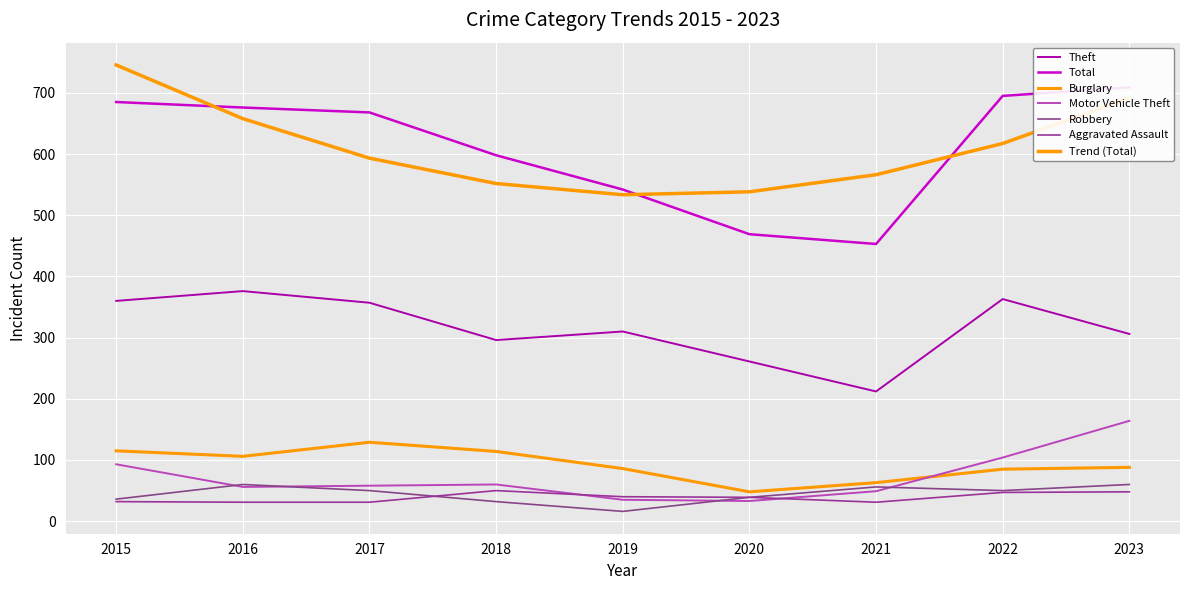

In Burglary, how many points are higher than both neighbors (excluding endpoints)?

1